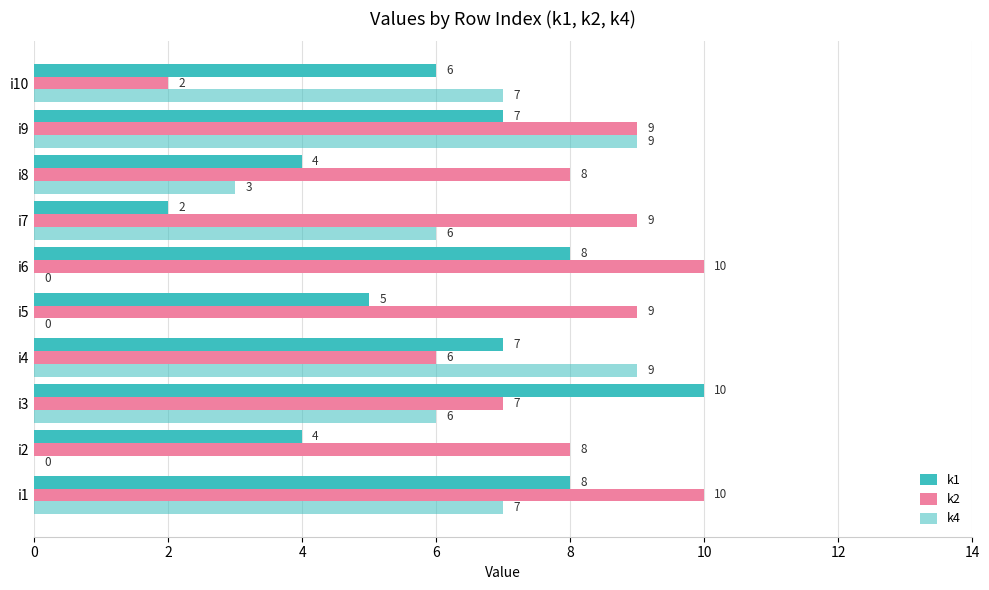

How many data points does each series have?

10